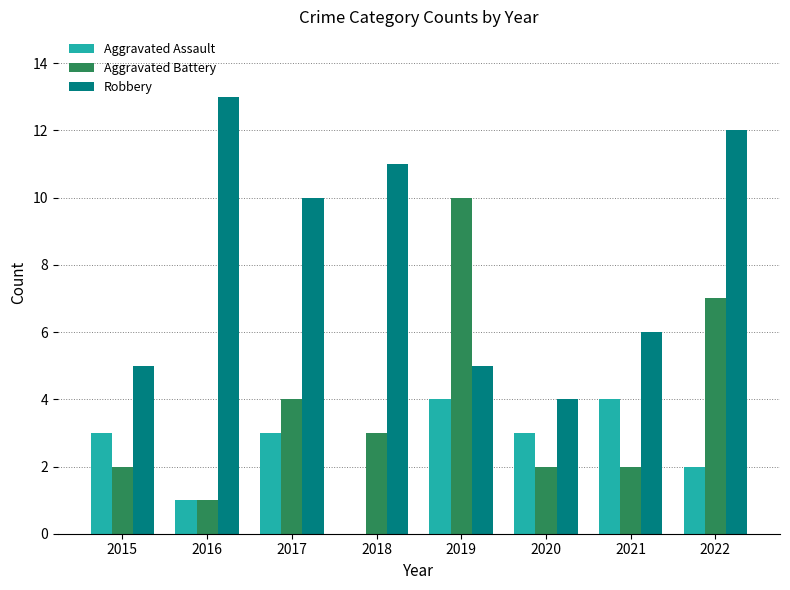

The Aggravated Battery series shows 1 at 2016. True or false?

True